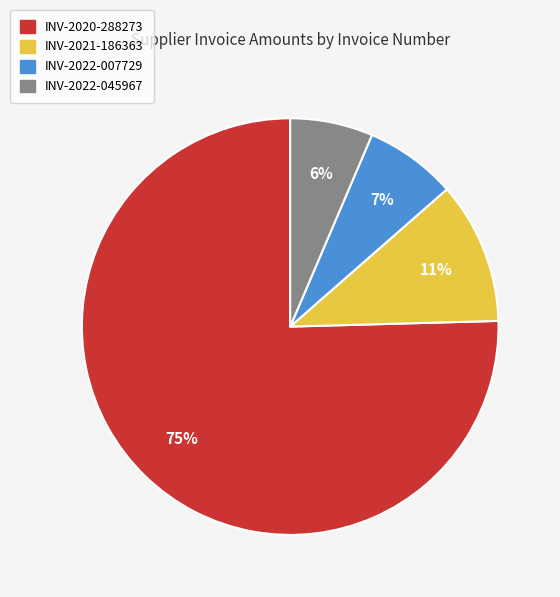

Which has a higher value, INV-2022-045967 or INV-2020-288273?

INV-2020-288273